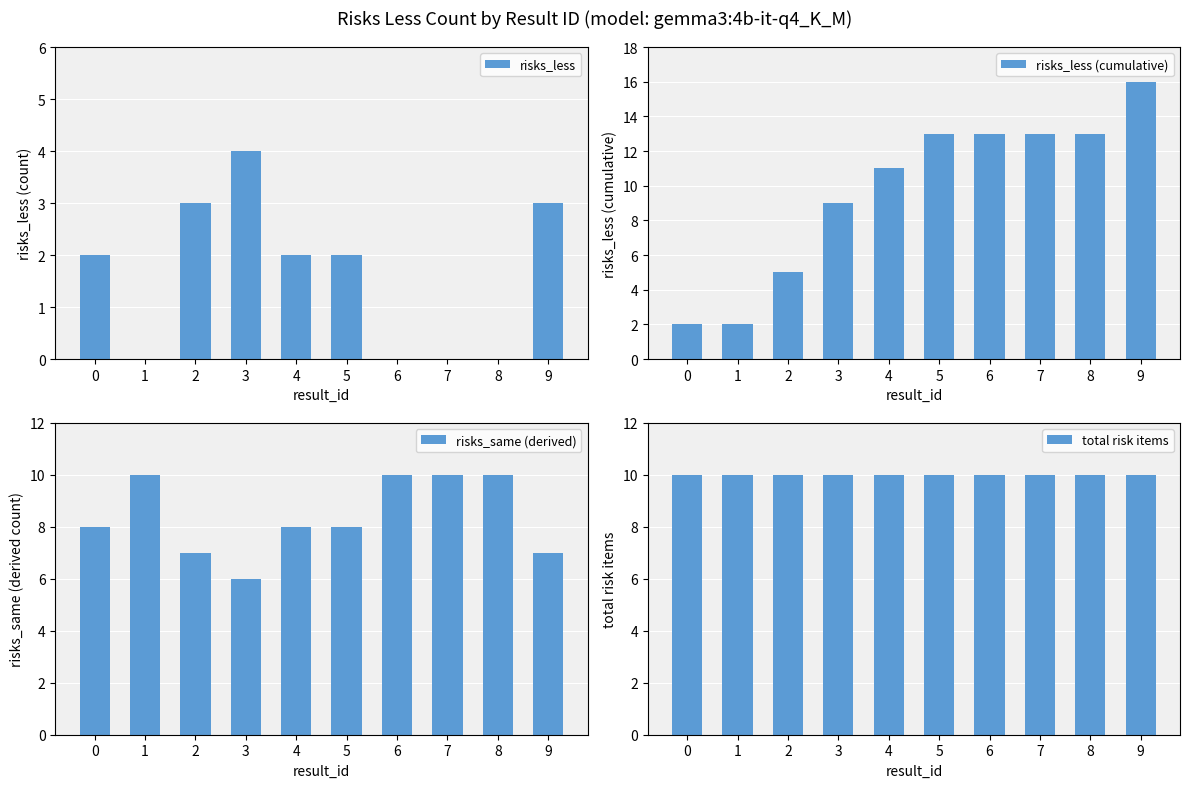

What is the difference between the maximum and second lowest values in the risks_less series?

4